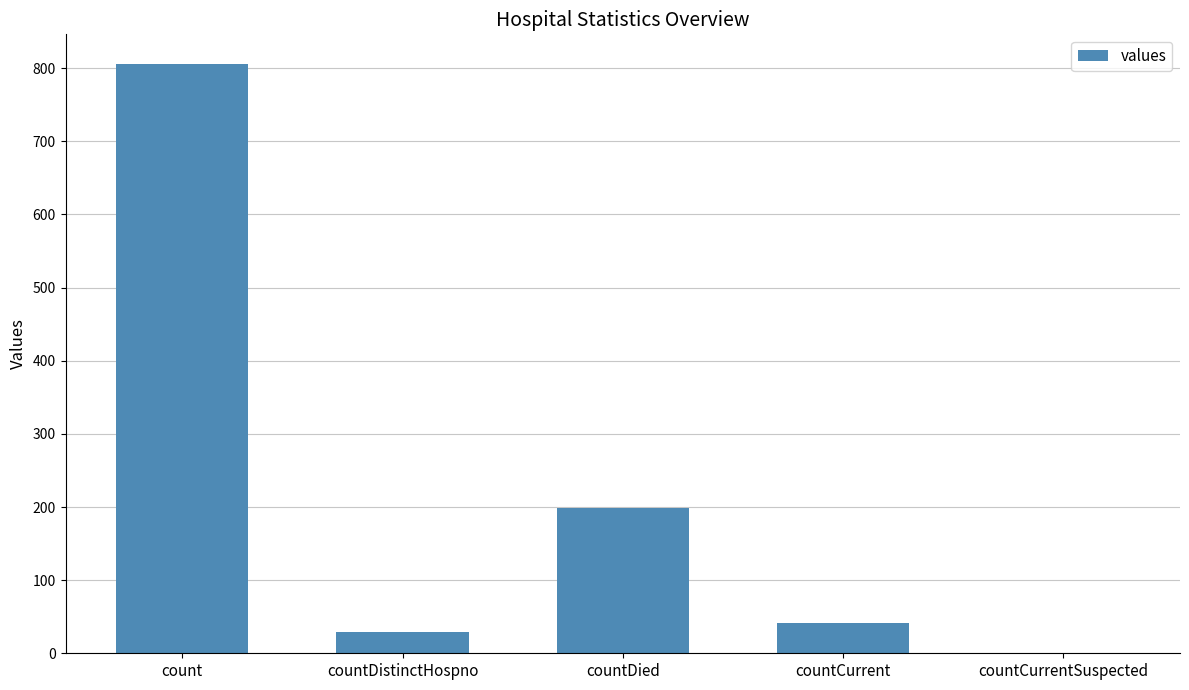

What is the sum of the values at count and countDied?

1004